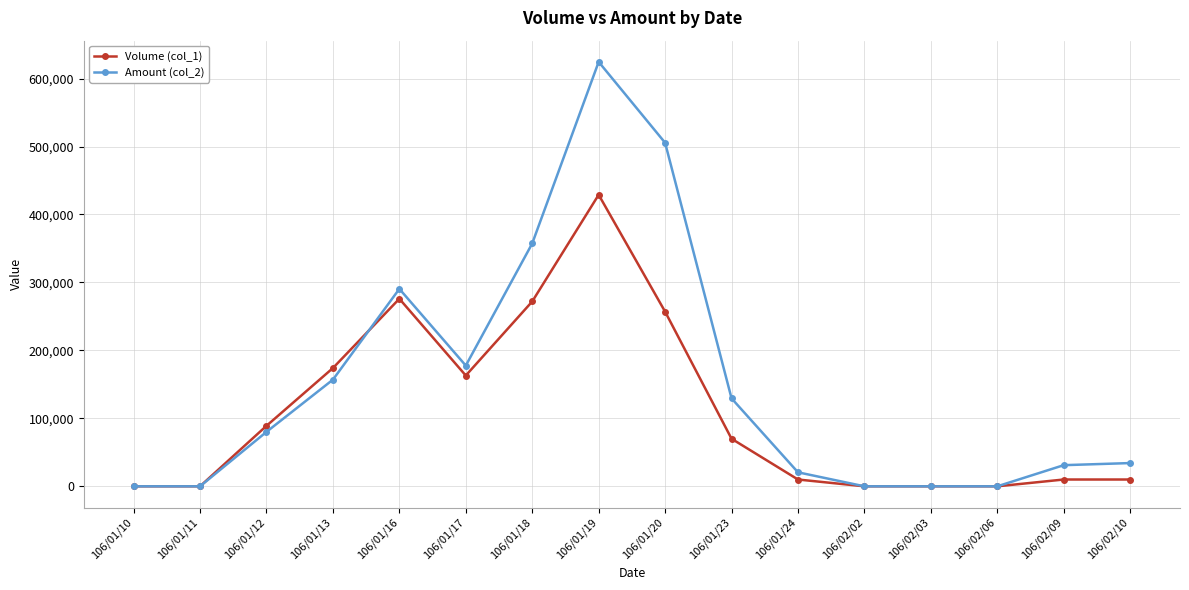

Rank the series by their maximum value, from lowest to highest.

Volume (col_1), Amount (col_2)